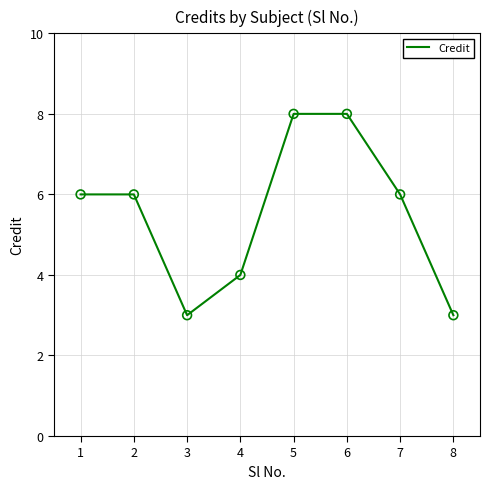

Approximately how many times larger is the value at 4 compared to 8?

1.3